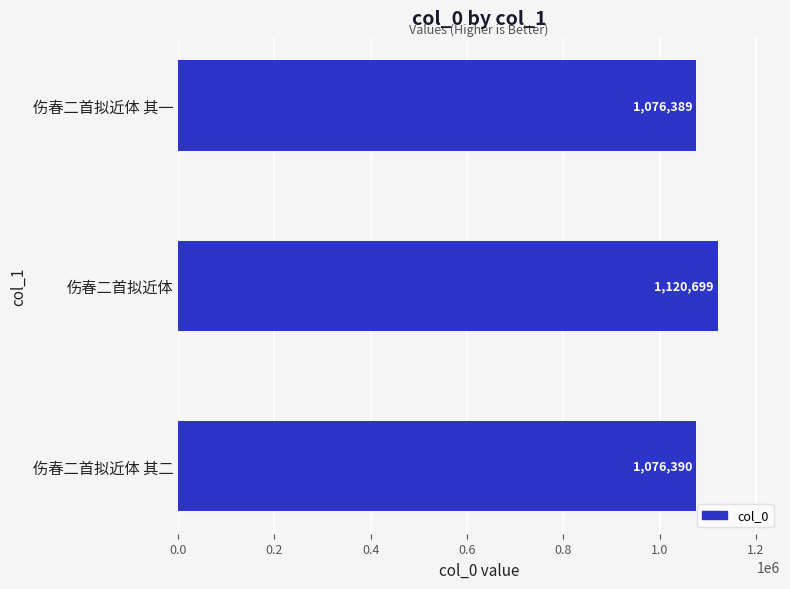

Reading bottom to top, what are all the values shown in this chart?

伤春二首拟近体 其二=1076390	伤春二首拟近体=1120699	伤春二首拟近体 其一=1076389